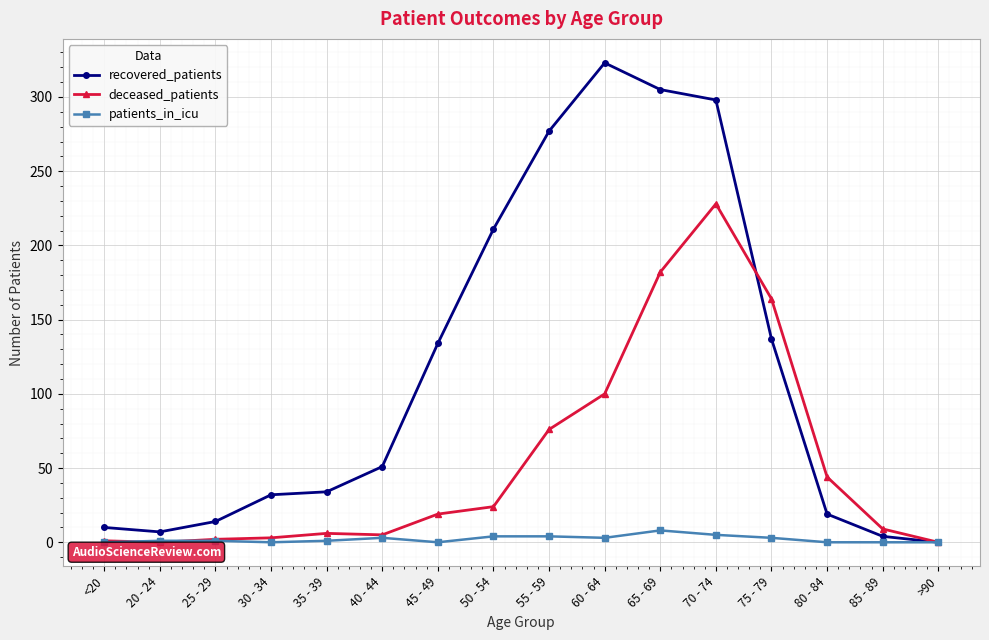

The deceased_patients series shows 44 at 80 - 84. True or false?

True